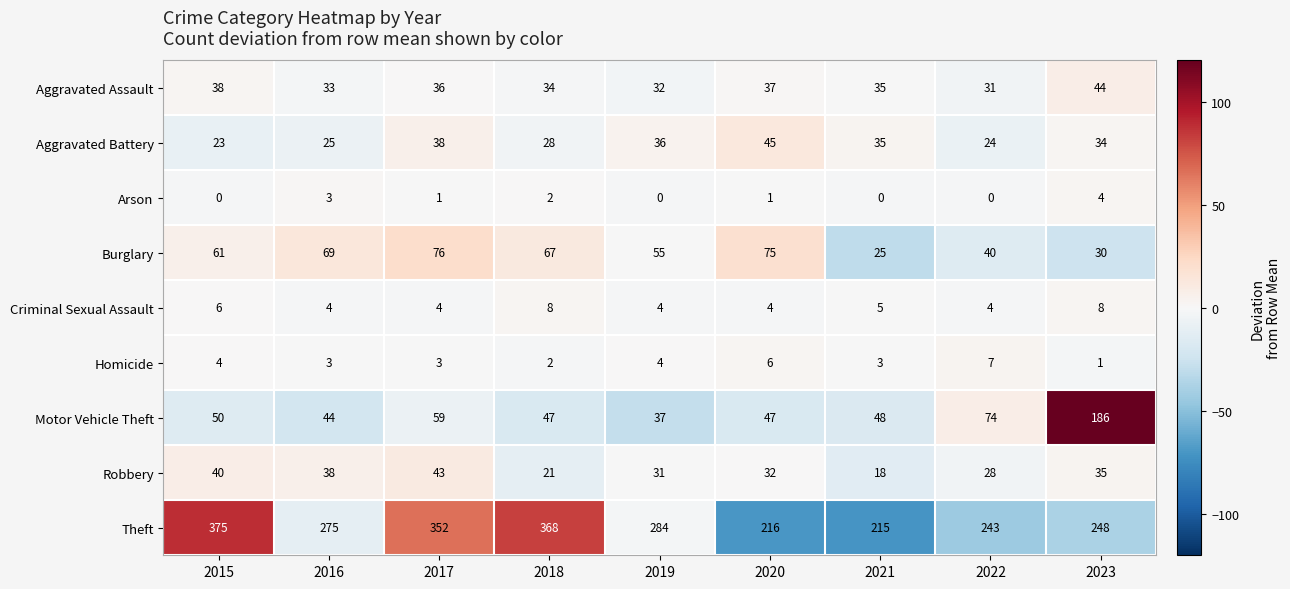

Where is Aggravated Assault nearest to the value 37?

2020